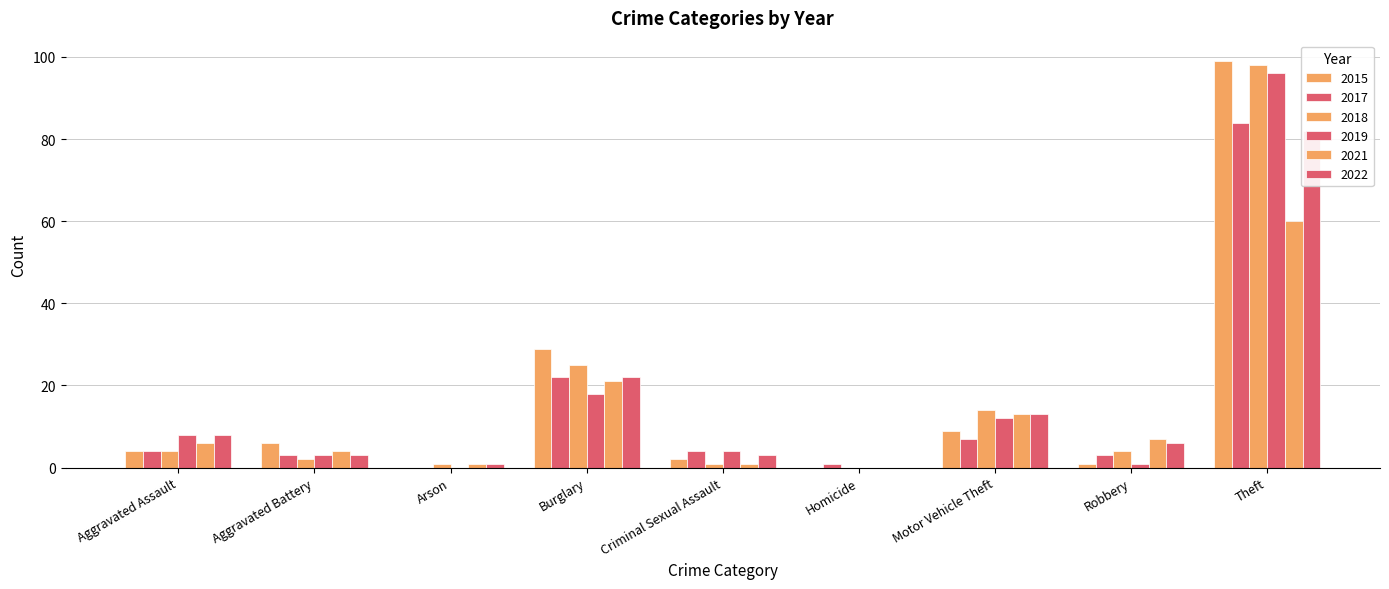

Count the number of data series in this chart.

6